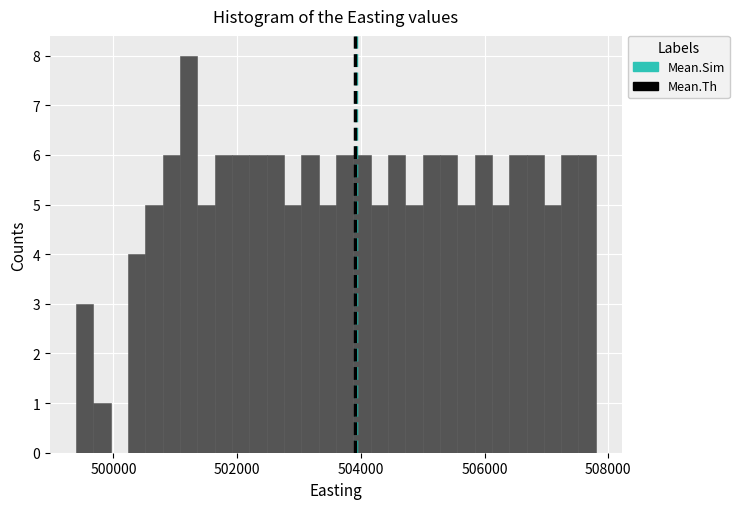

Around what value on the x-axis is the tallest bar? Give the approximate position of its centre, as read against the axis.

501200